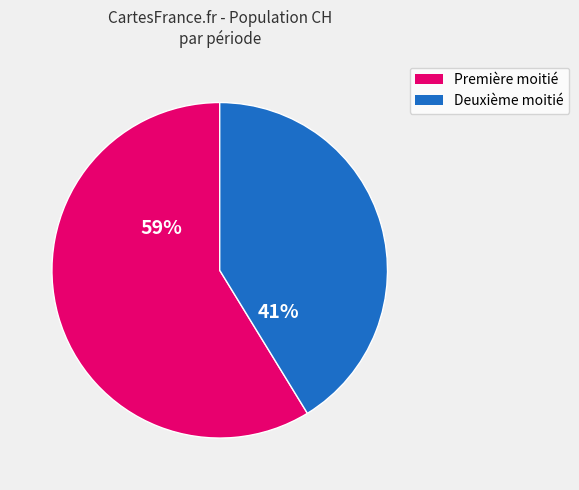

Is there a majority slice in this chart?

Yes